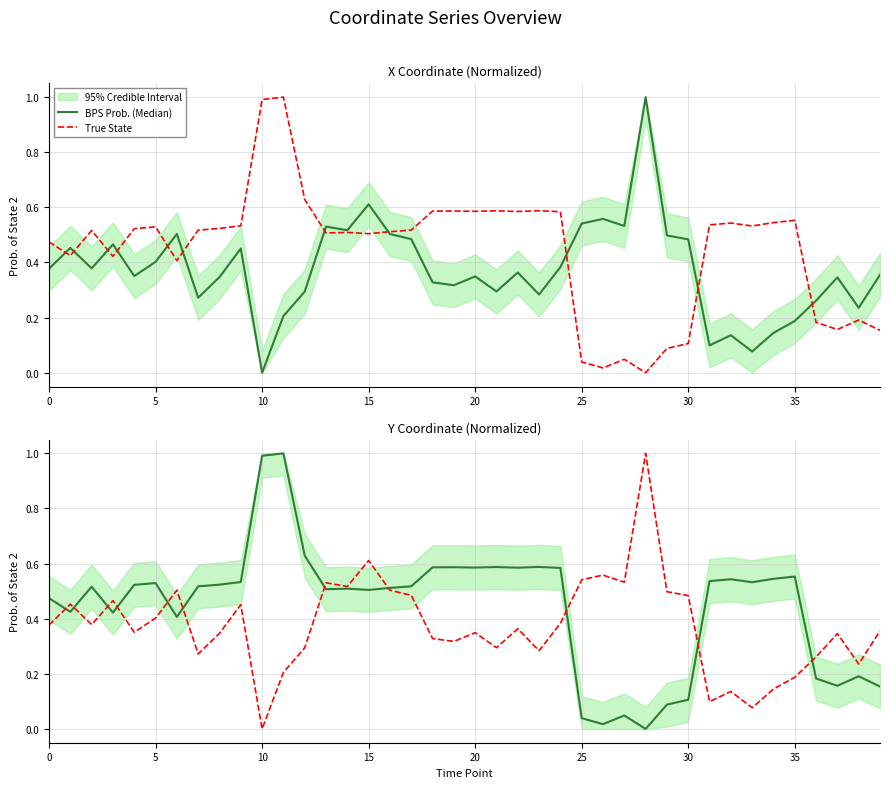

The value of True State at 26 is 0.6. True or false?

True